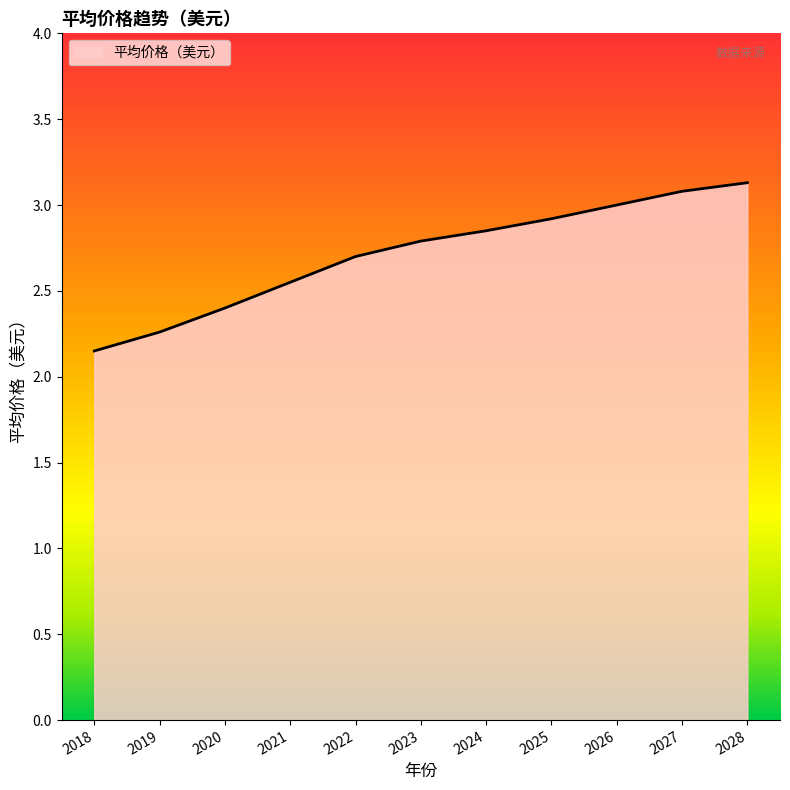

Read the value at 2028.

3.1